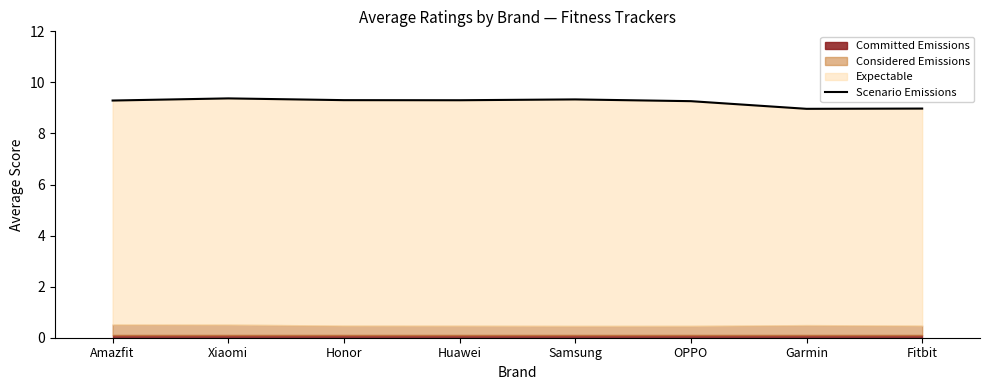

Does the chart display data point markers on the line(s)?

No